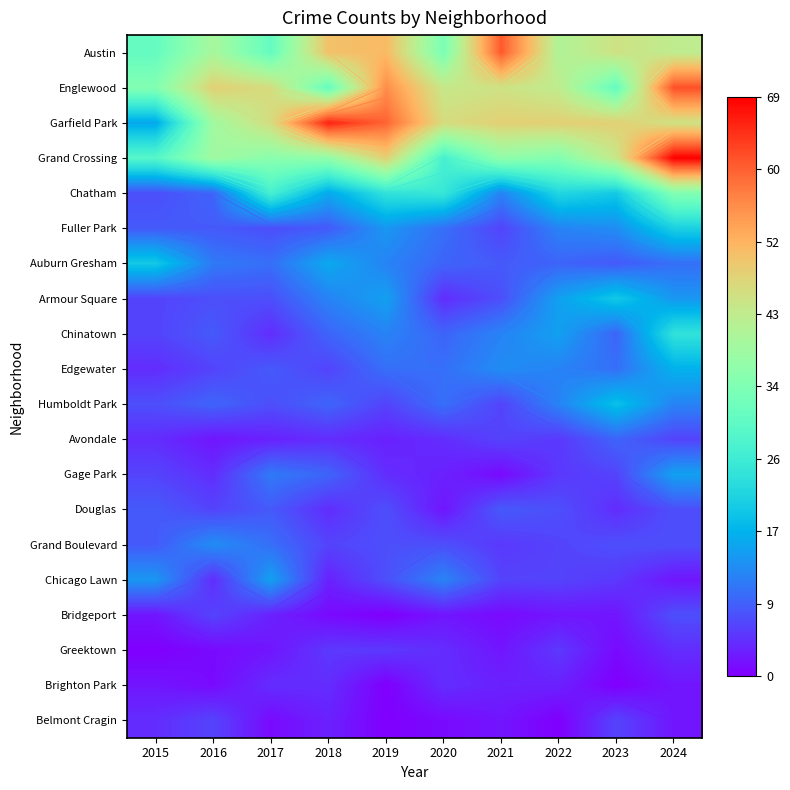

How many distinct data groups are displayed?

20